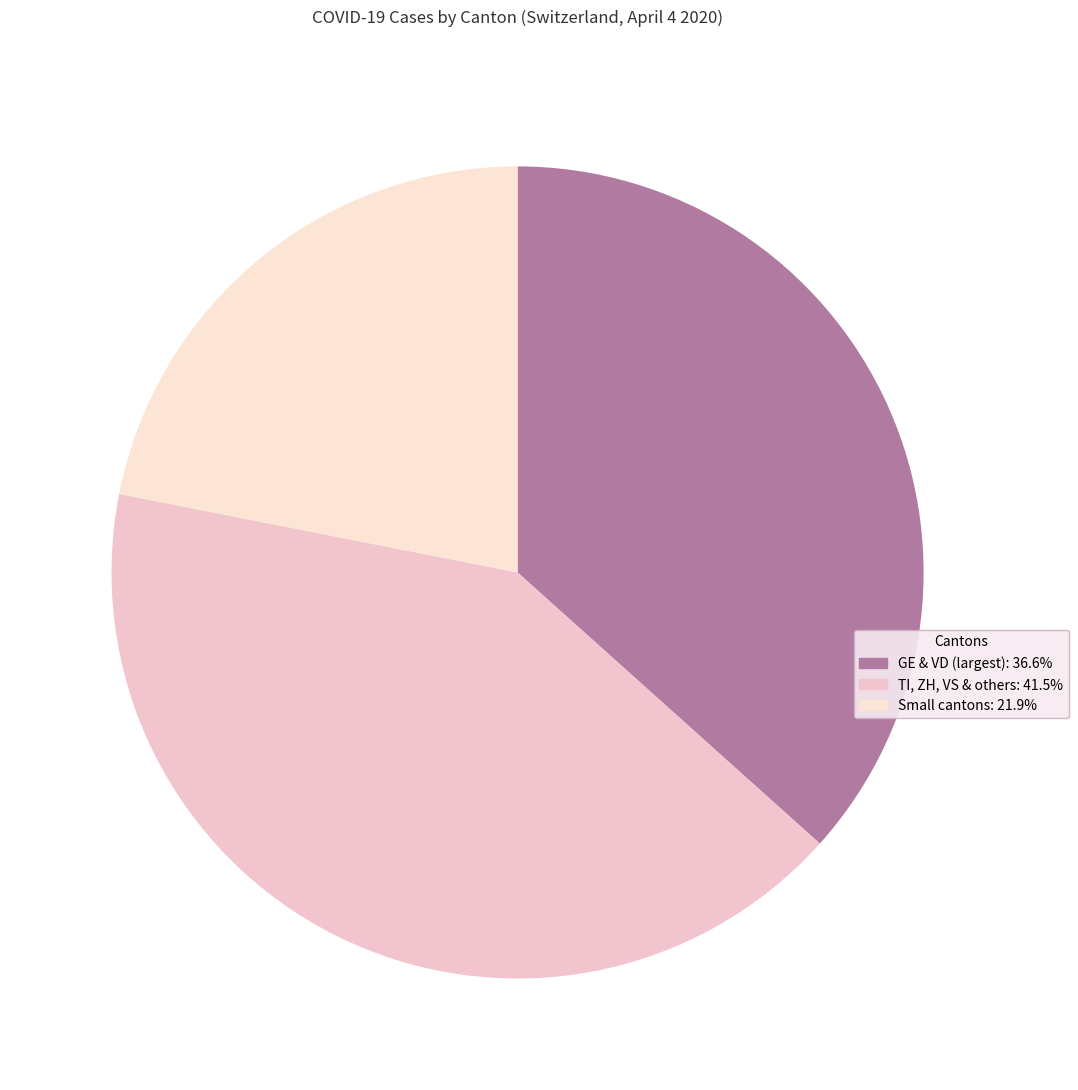

Count the number of slices in the pie.

3